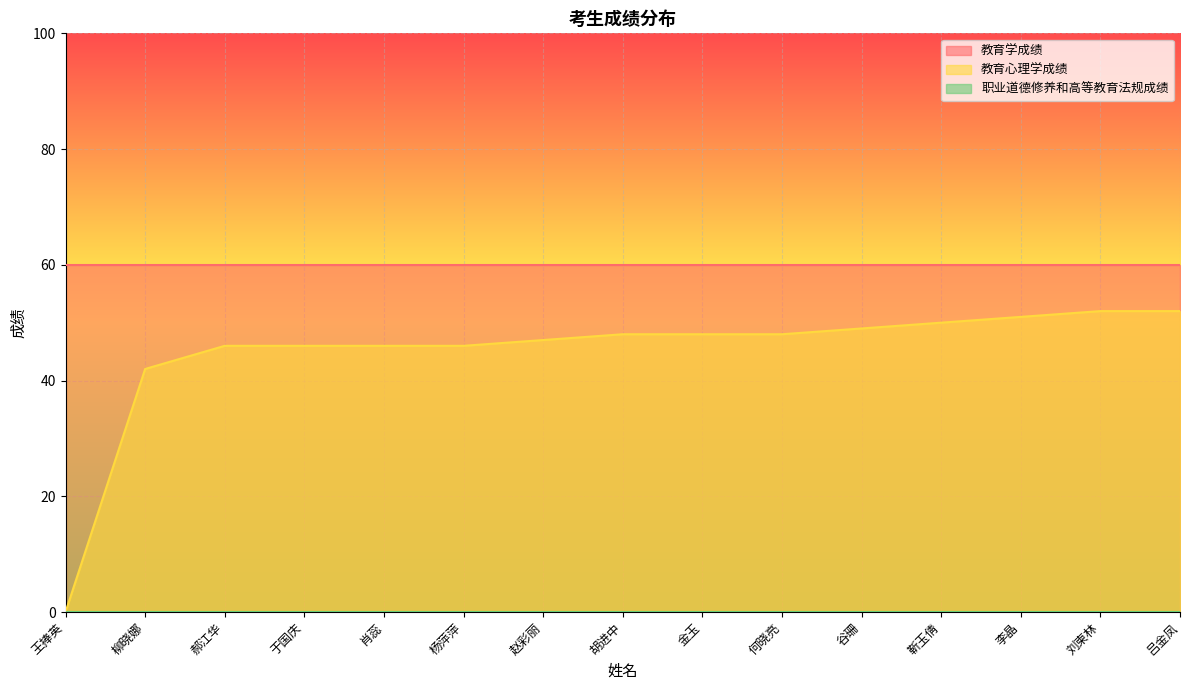

What is the label of the 2nd point from the left?

柳晓娜